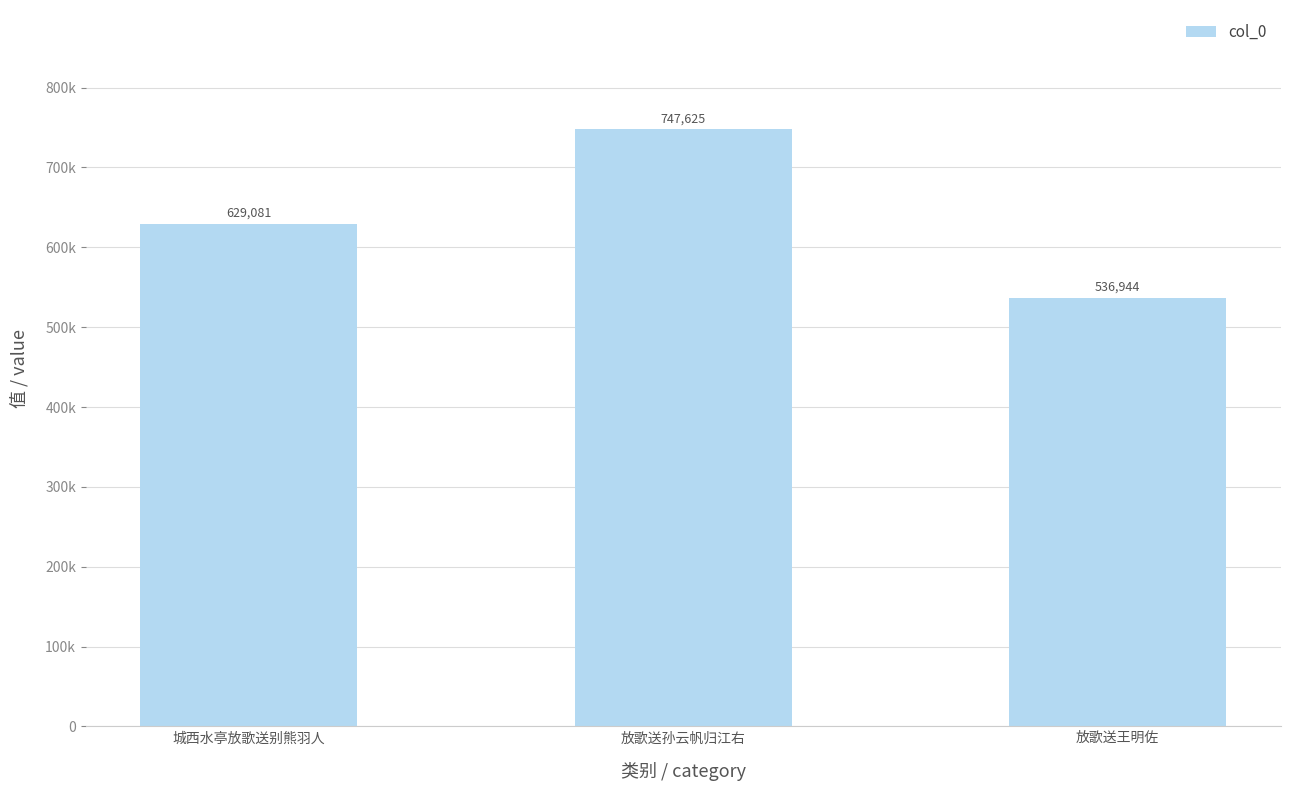

True or false: the data shows 629081 at 城西水亭放歌送别熊羽人.

True